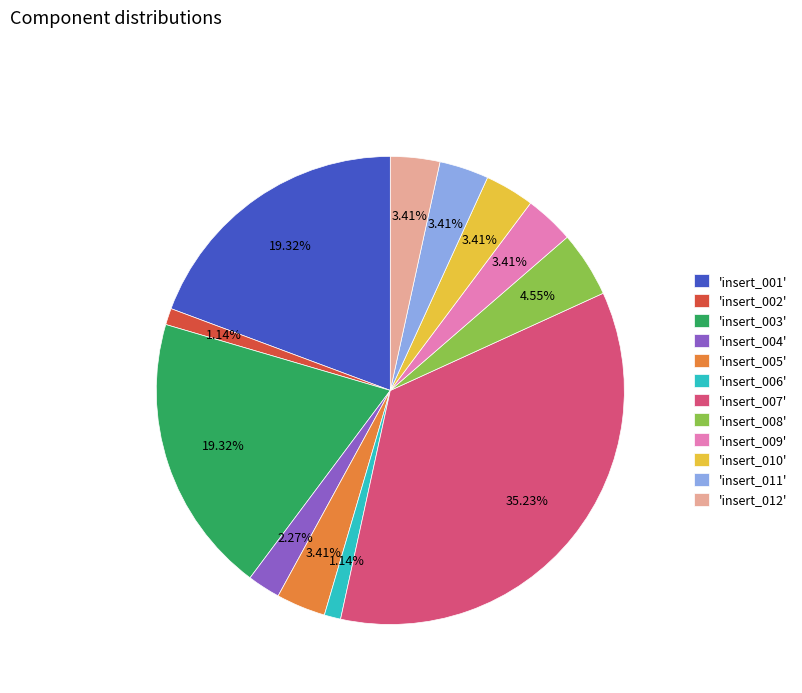

Is 'insert_005' the majority of the pie?

No